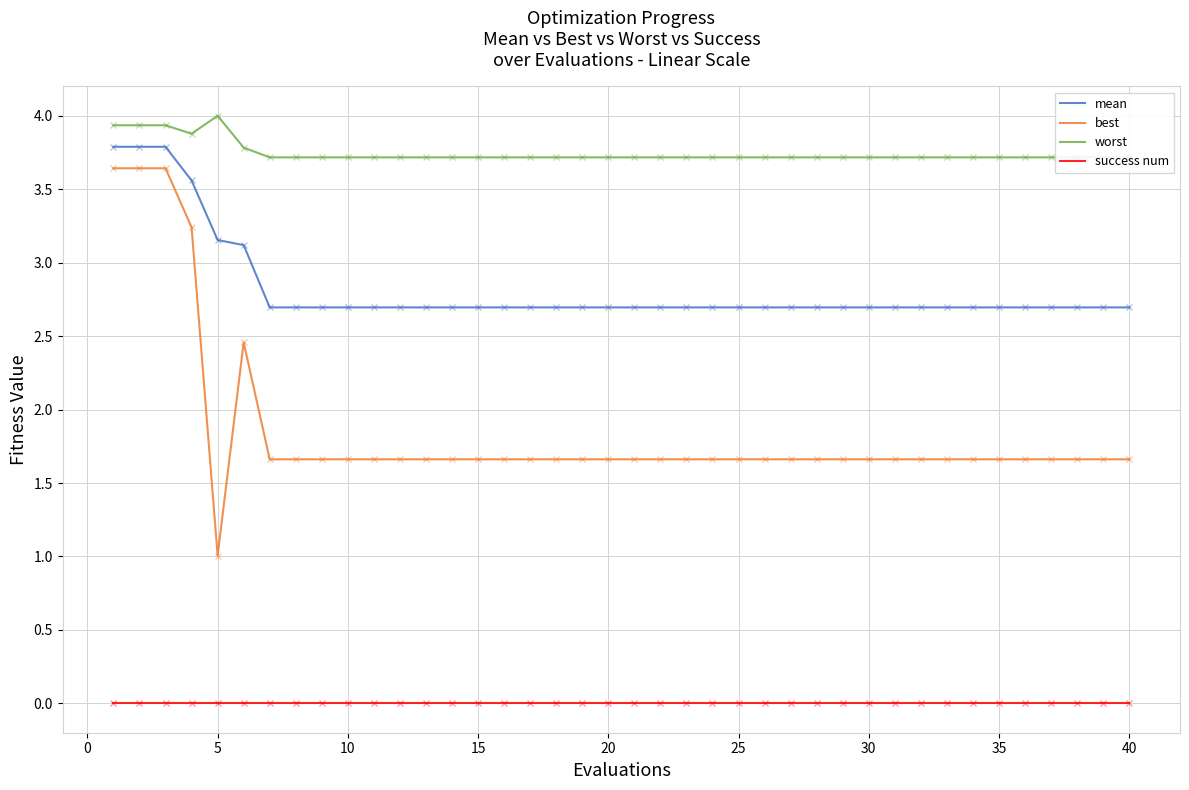

What is the highest value of the mean series?

3.8